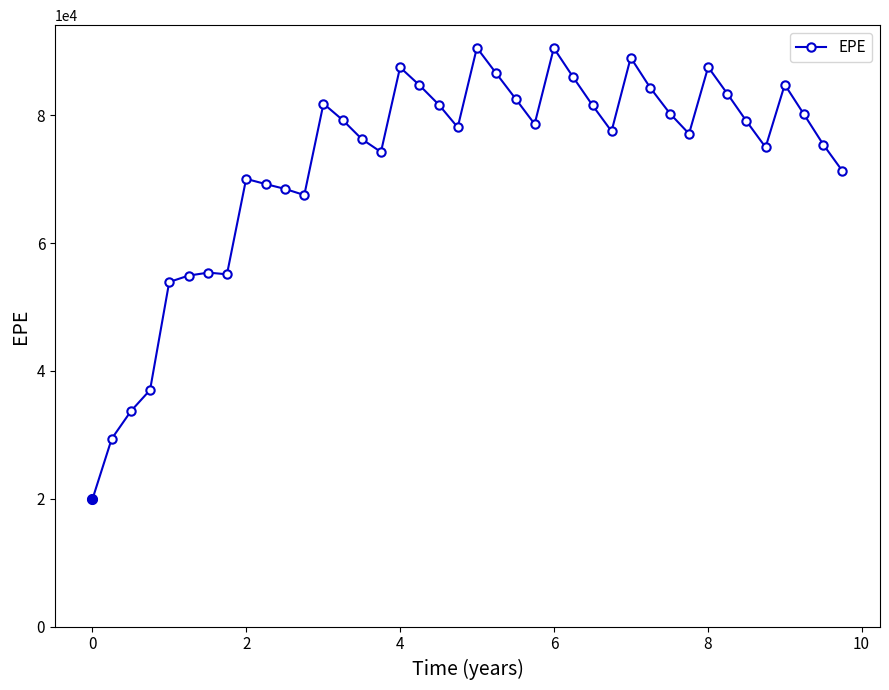

What is the maximum value shown in the chart?

90562.0